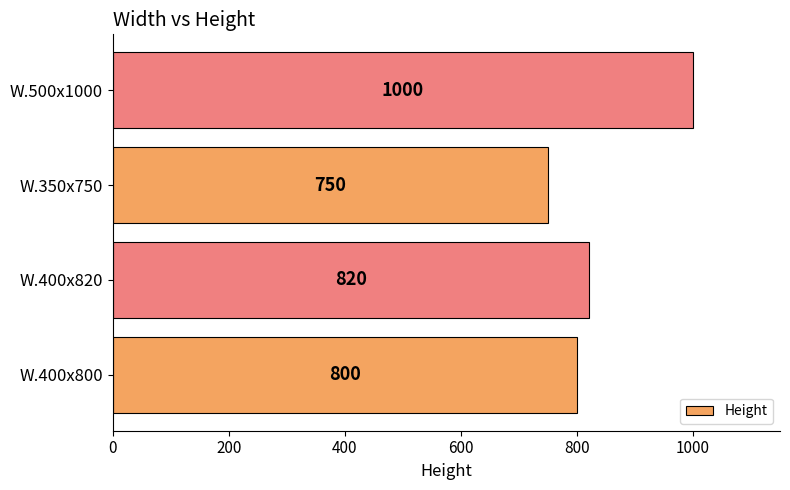

Rank the categories by value from highest to lowest.

W.500x1000, W.400x820, W.400x800, W.350x750